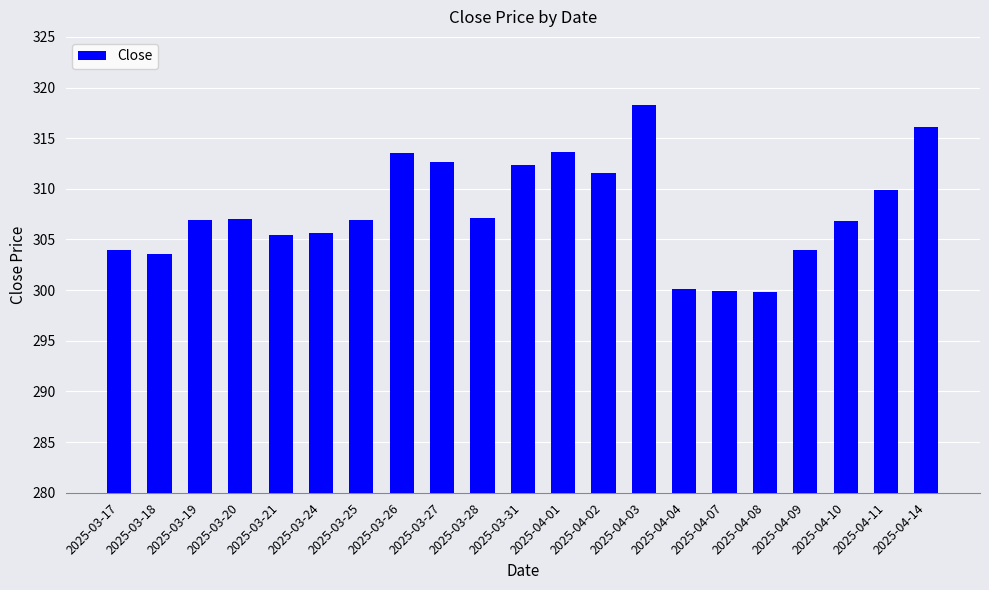

How many data points are less than 306?

8